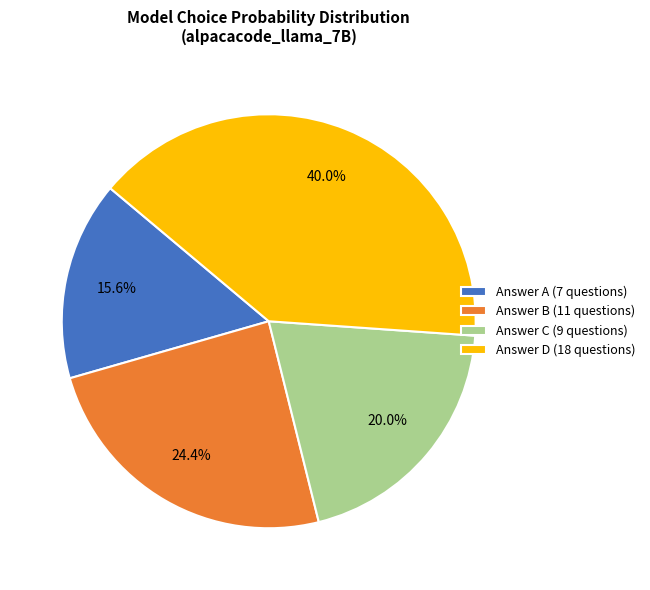

Count the number of slices in the pie.

4